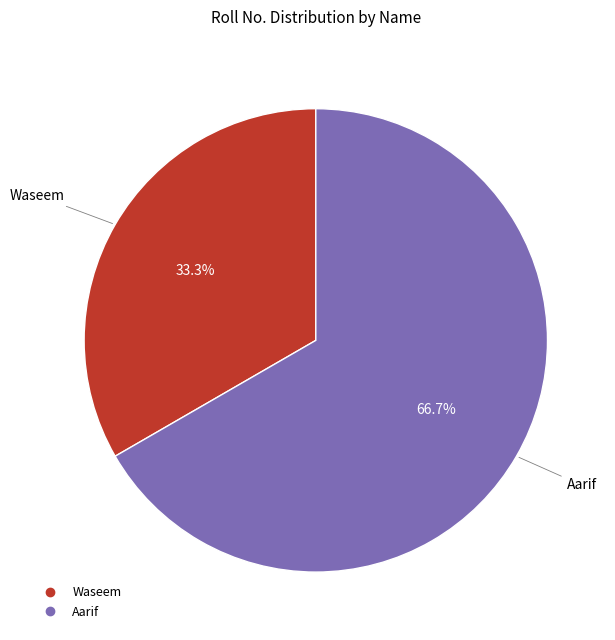

What is the smallest slice in the pie chart?

Waseem